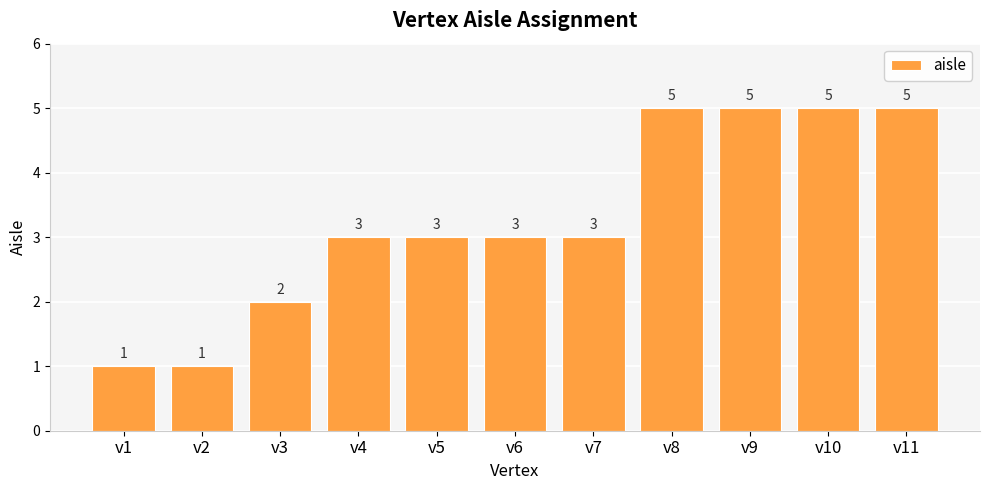

Is it true that the value at v5 is 2?

False